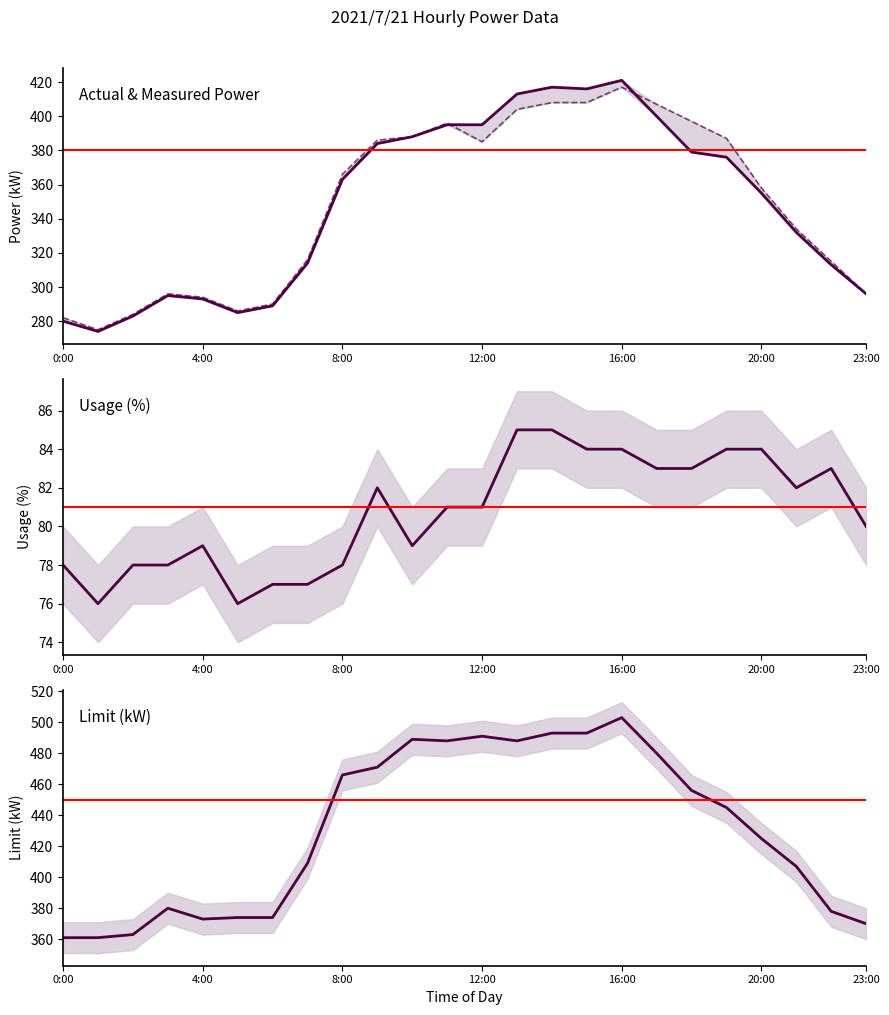

What is the value of the actual_kW point at the 1st from the left?

280